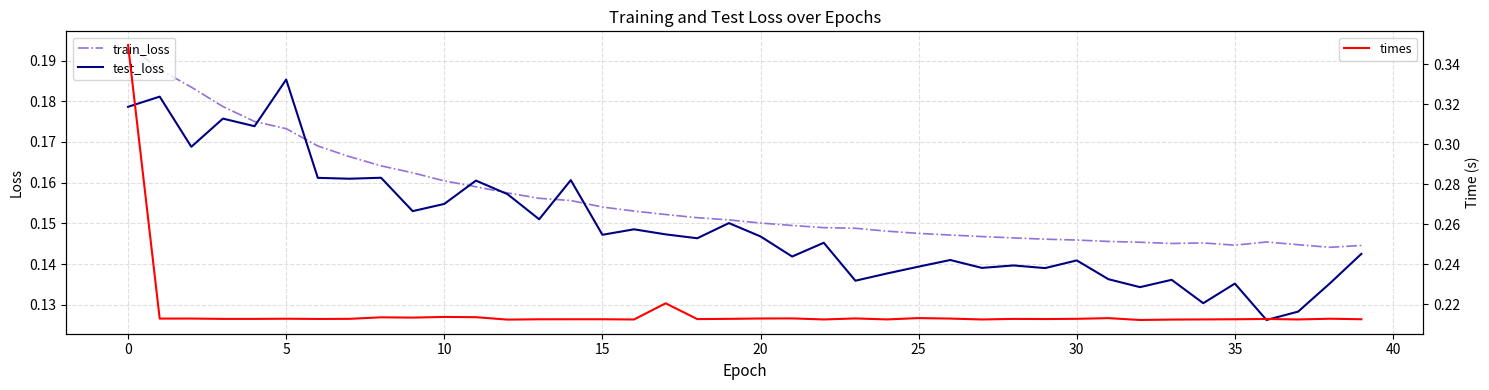

Count the test_loss values in the range 0 to 1.

40